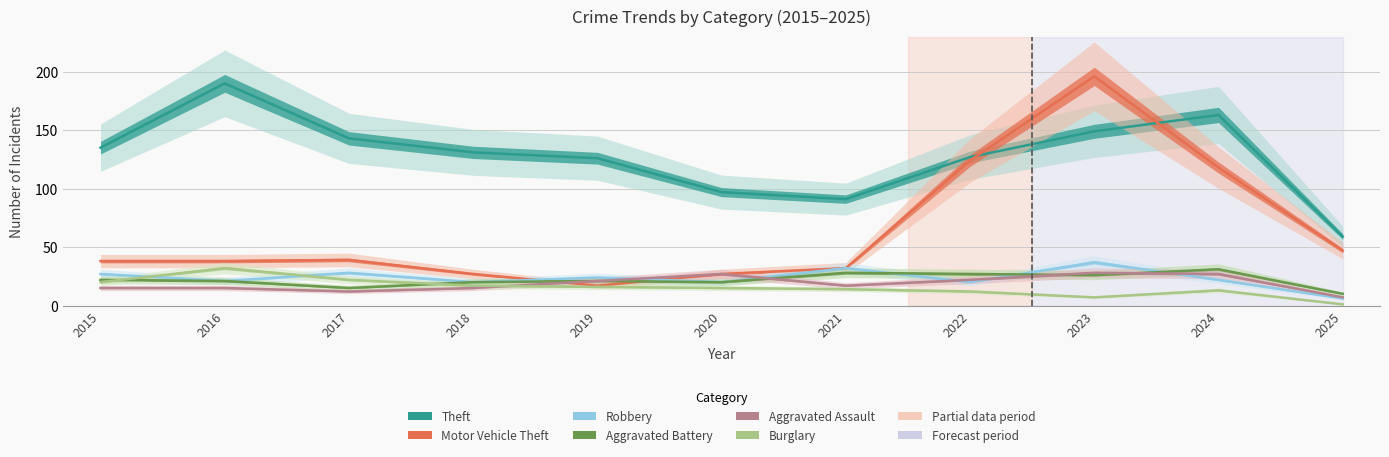

What is the difference between the maximum and minimum values in the Aggravated Assault series?

21